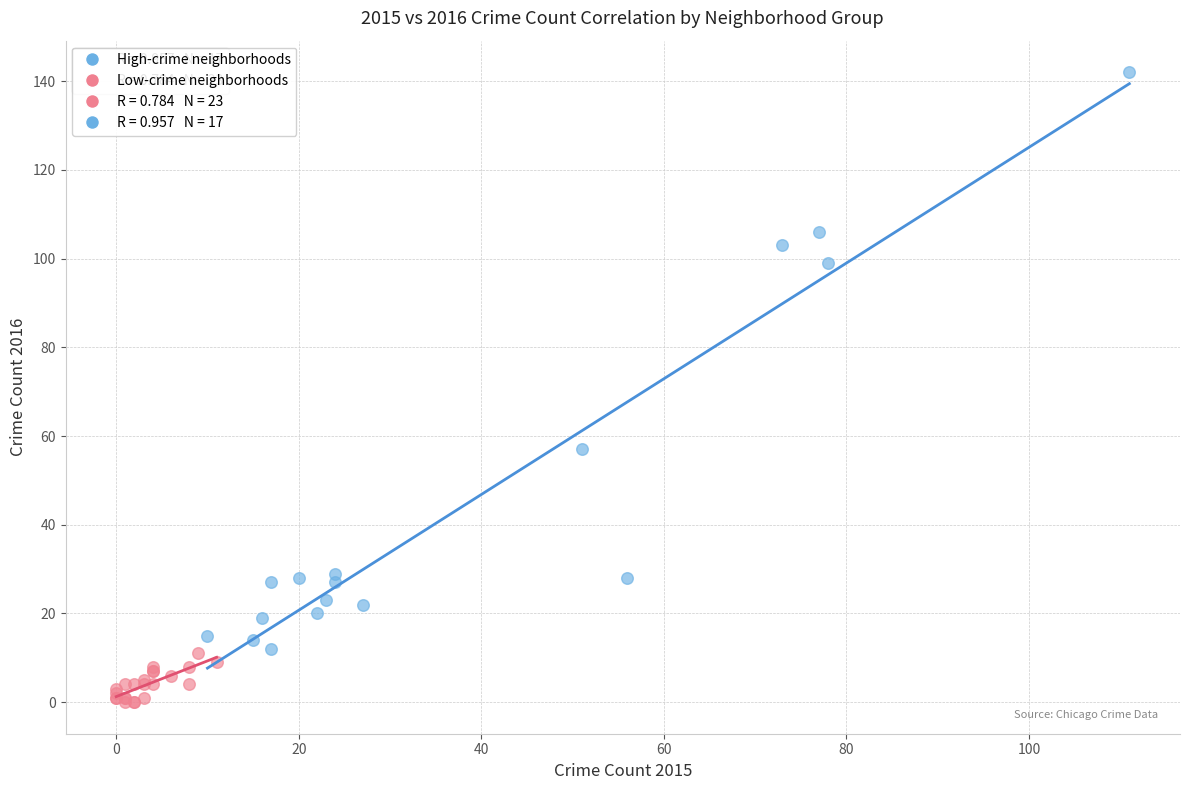

Which series reaches the maximum Y coordinate?

High-crime neighborhoods